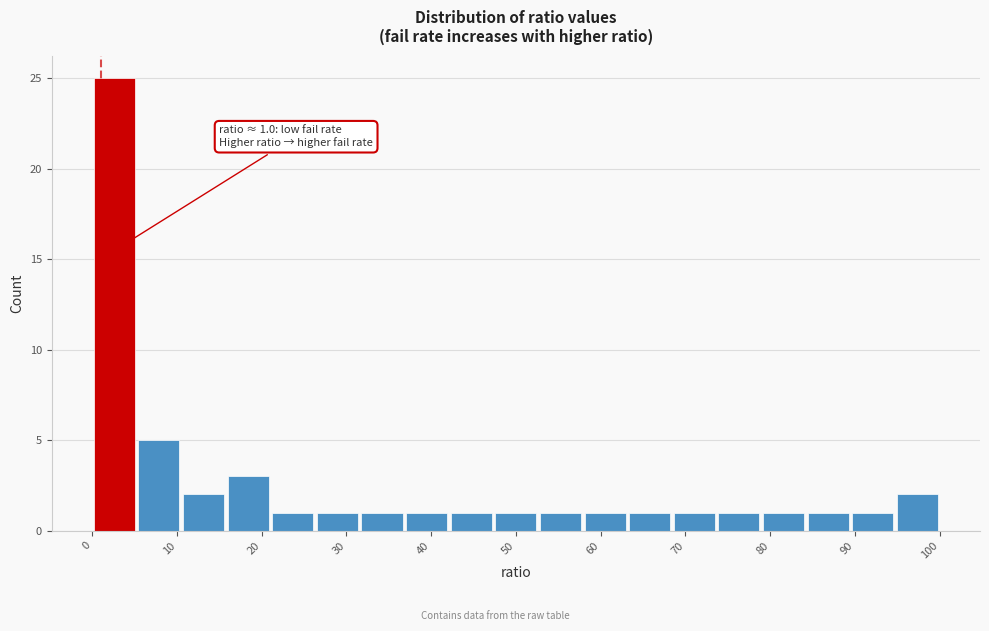

Over which range of the x-axis is the bar tallest?

0 to 5